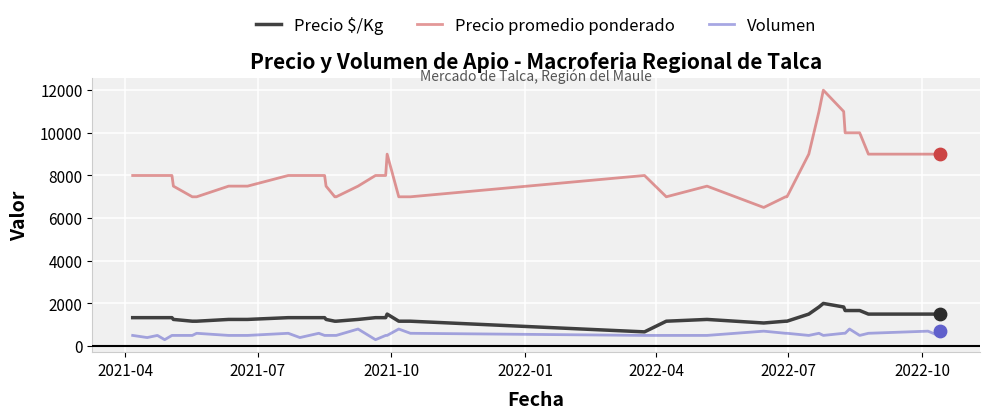

Which series has the largest total across all categories?

Precio promedio ponderado